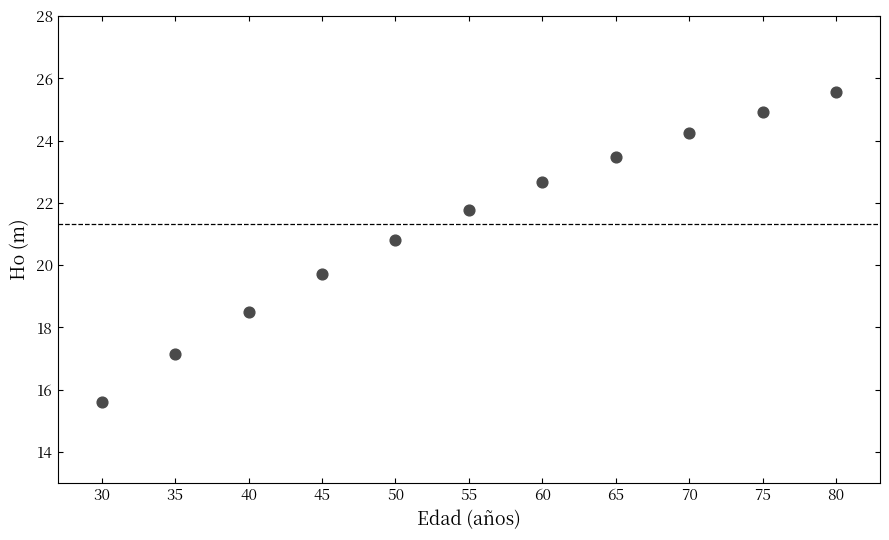

What Y value in the scatter plot is closest to 20?

19.7